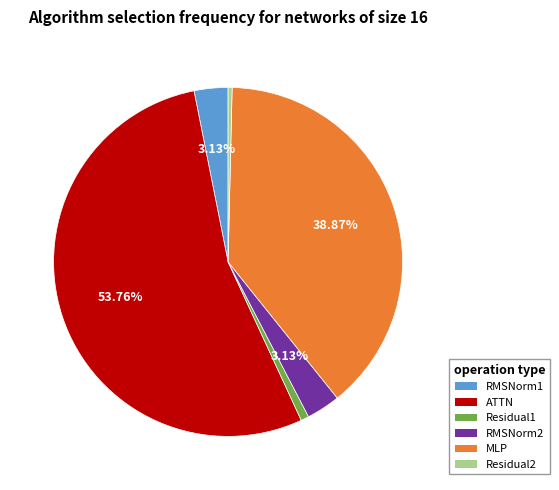

Which slice is the largest?

ATTN